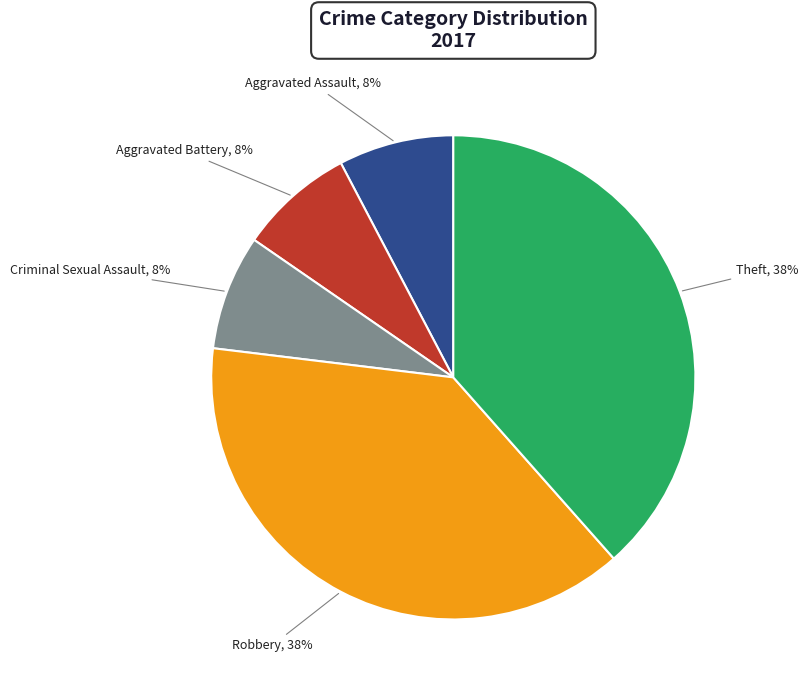

What percentage is the Aggravated Battery slice, to the nearest percent?

8%